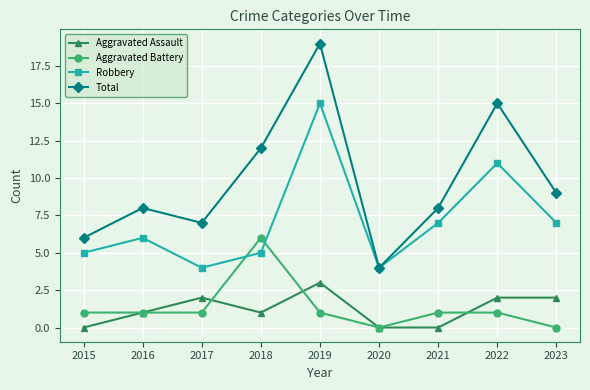

True or false: Aggravated Assault has a value of 2 at 2023.

True